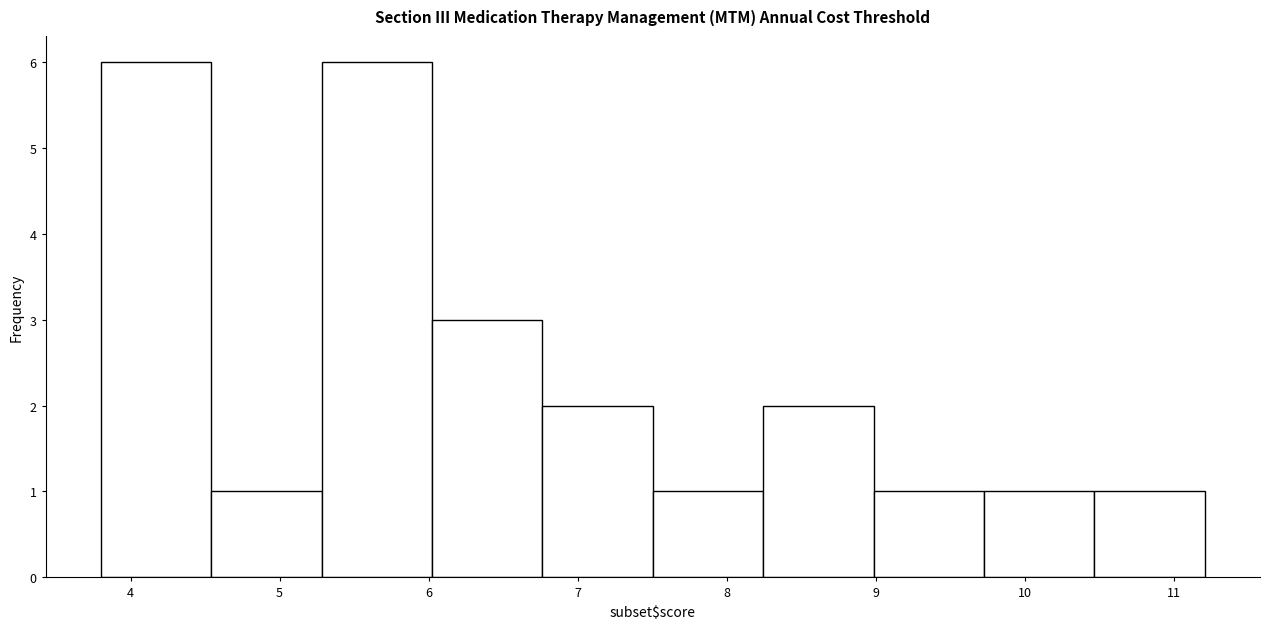

Reading left to right, list every bar in this chart as the range it spans on the x-axis followed by its height. Neither the bar edges nor the heights are printed on the chart, so give them approximately, as read against the axes.

3.8 to 4.5: 6
4.5 to 5.3: 1
5.3 to 6.0: 6
6.0 to 6.8: 3
6.8 to 7.5: 2
7.5 to 8.2: 1
8.2 to 9.0: 2
9.0 to 9.7: 1
9.7 to 10.5: 1
10.5 to 11.2: 1